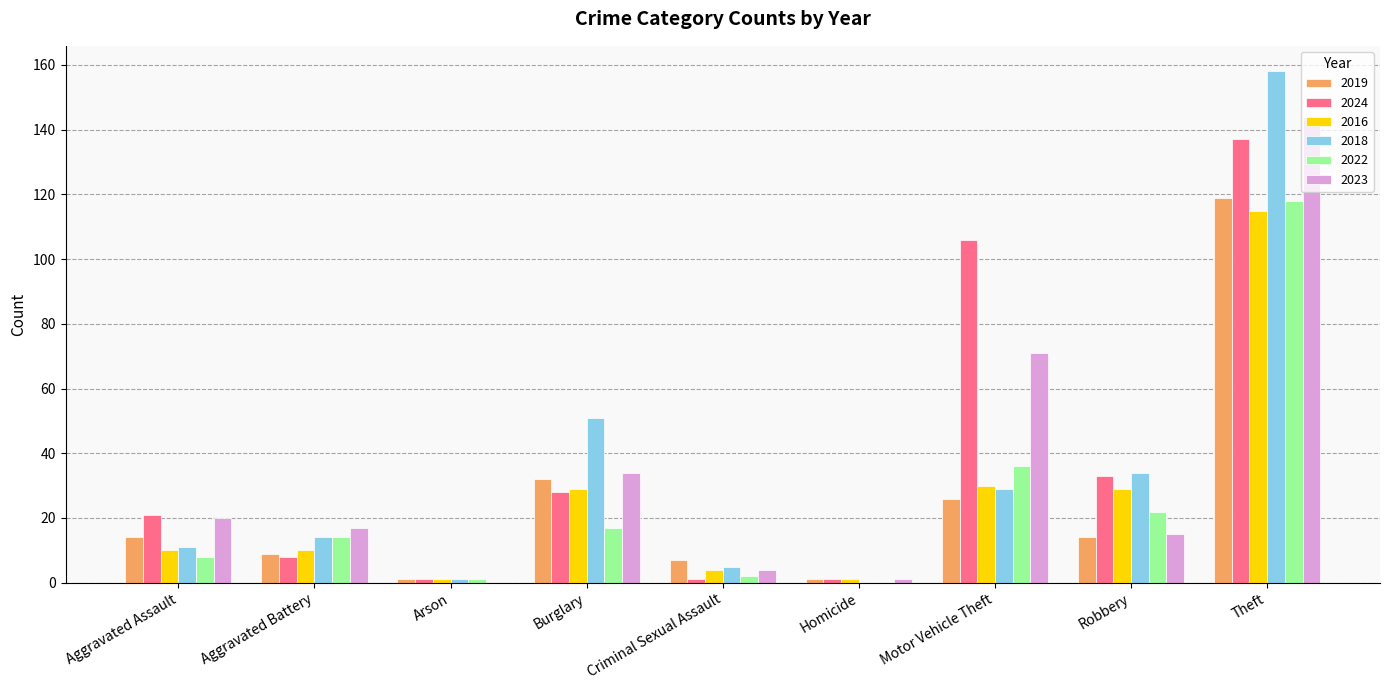

The 2018 series shows 34 at Robbery. True or false?

True